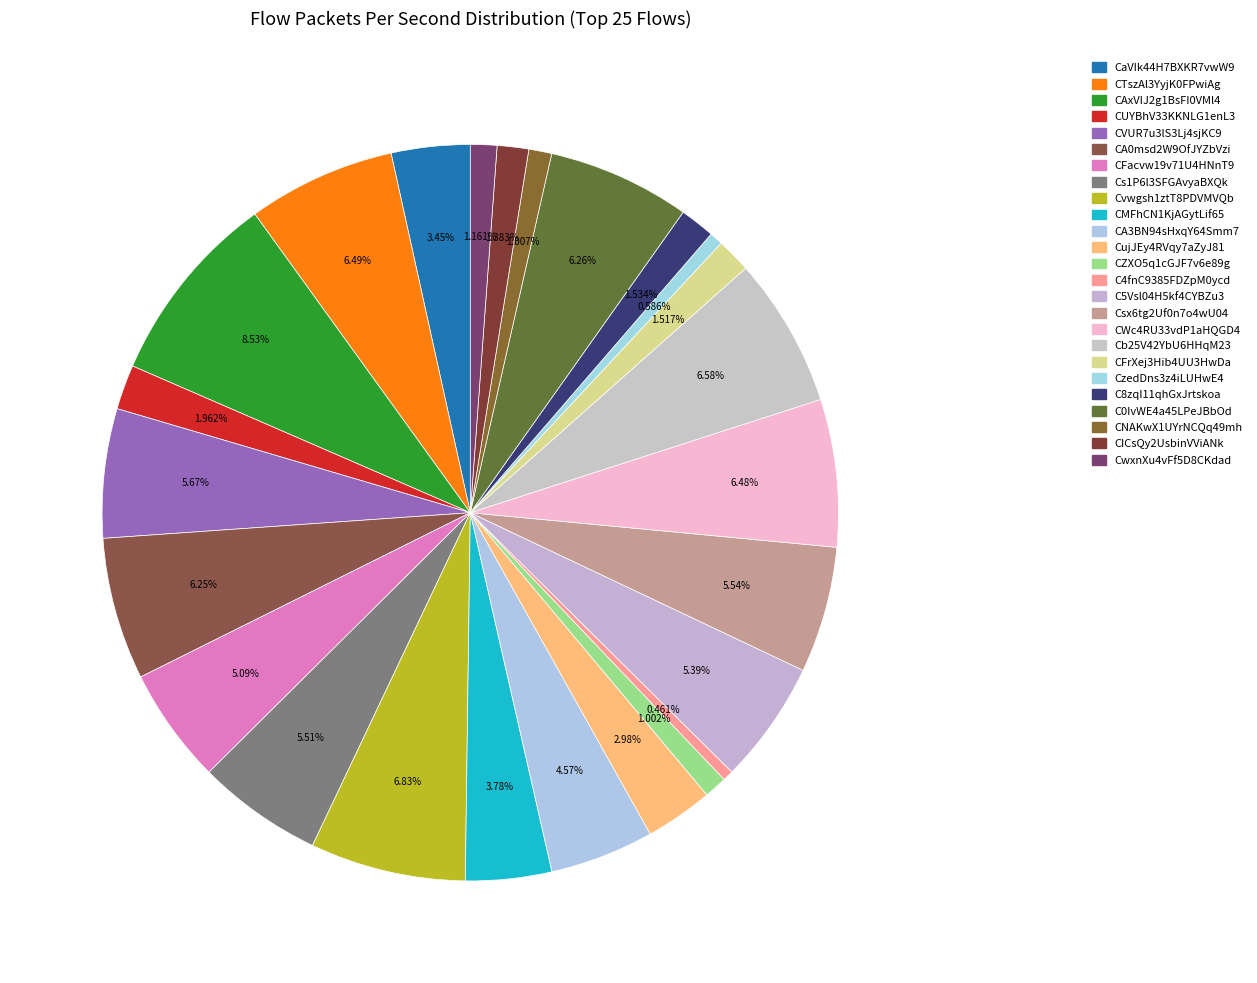

Do CWc4RU33vdP1aHQGD4 and CzedDns3z4iLUHwE4 together represent more than half of the pie?

No